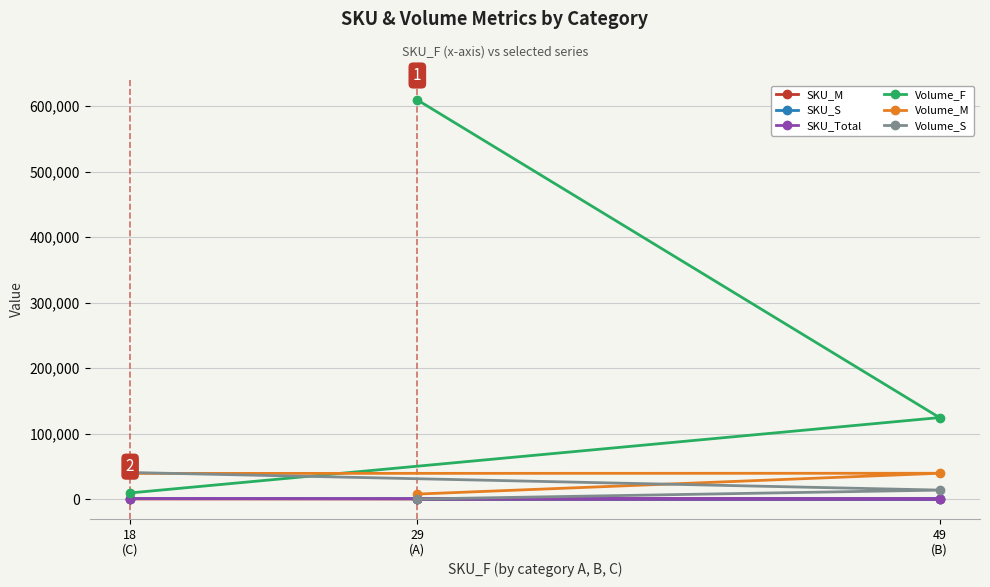

Which series has the widest spread of values?

Volume_F